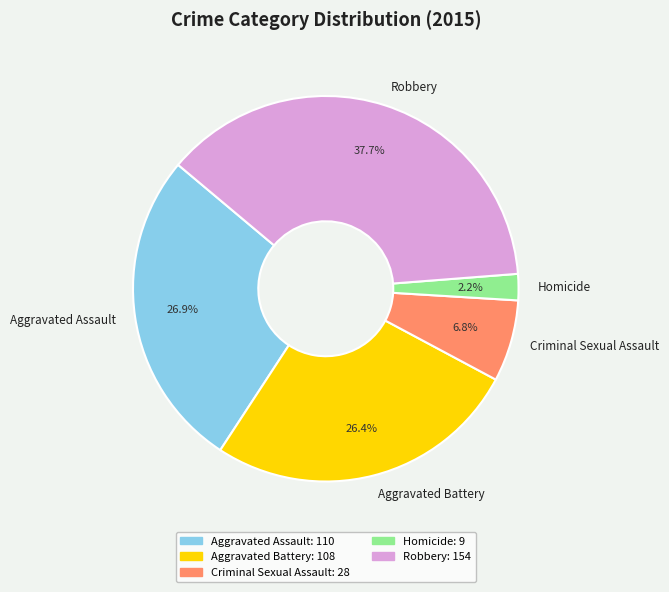

Which has a higher value, Criminal Sexual Assault or Aggravated Assault?

Aggravated Assault